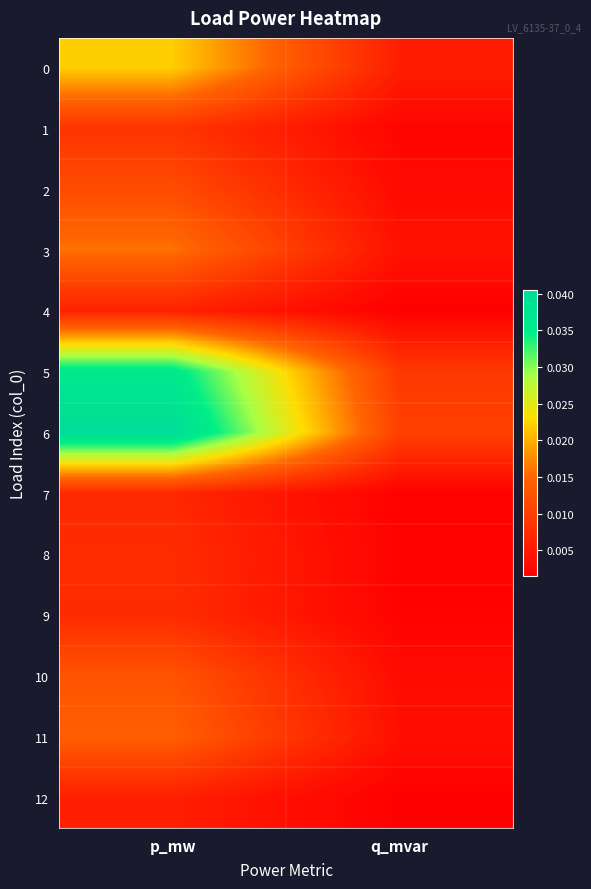

Between p_mw and q_mvar, which series saw the biggest shift?

6